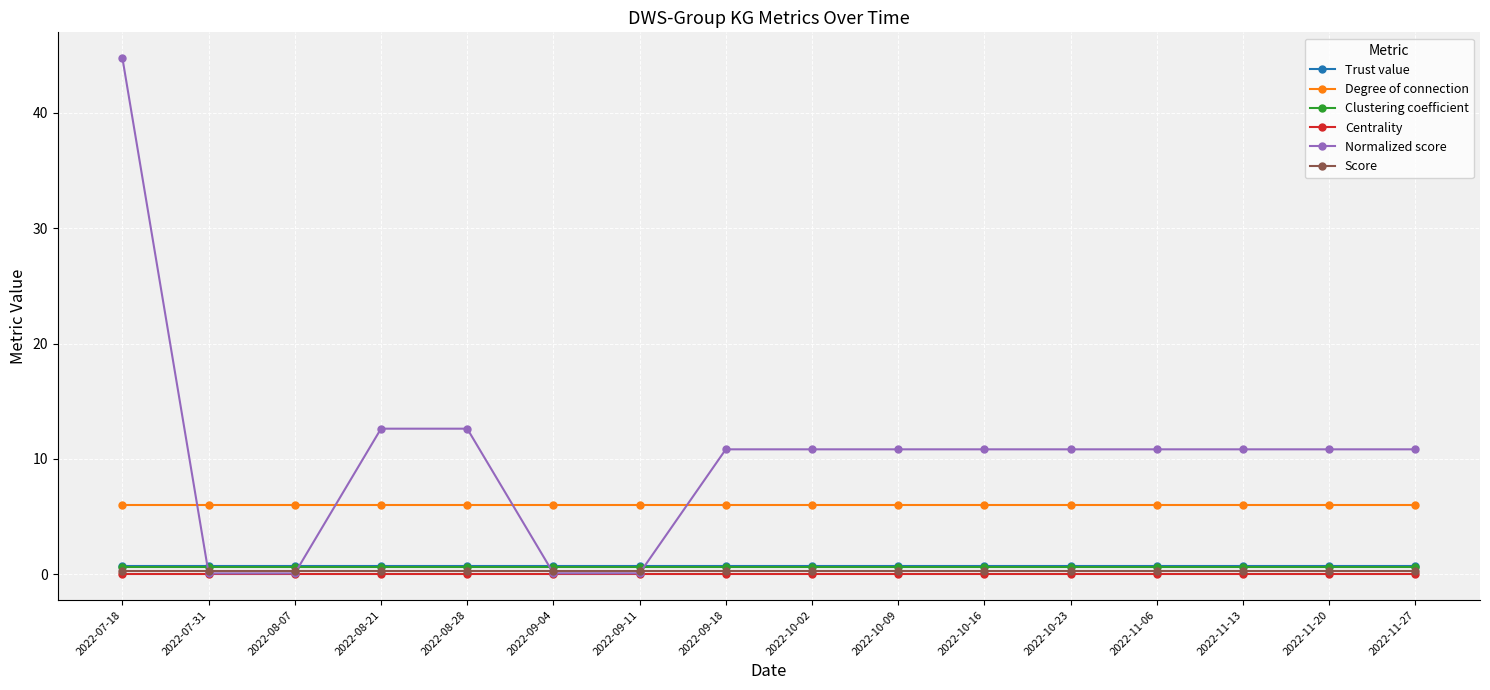

True or false: Trust value and Clustering coefficient cross at least once.

False